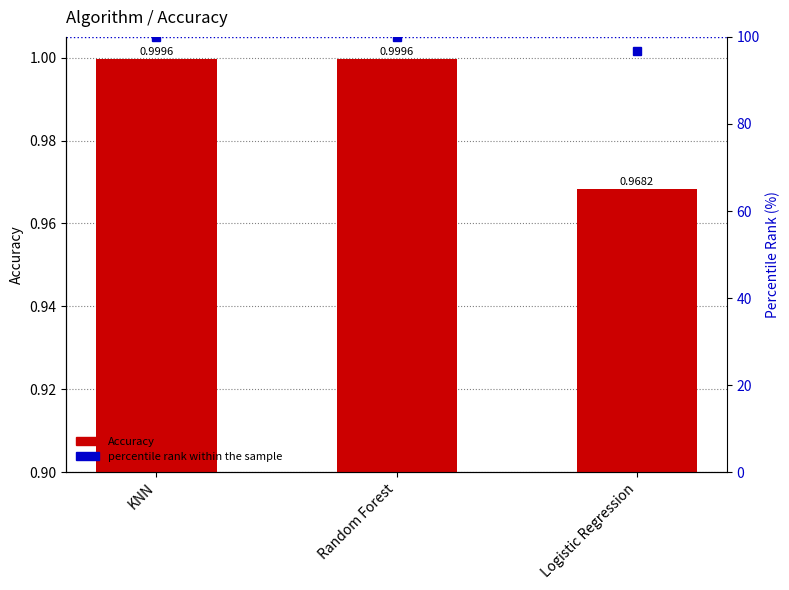

What is the label of the 1st bar from the right?

Logistic Regression